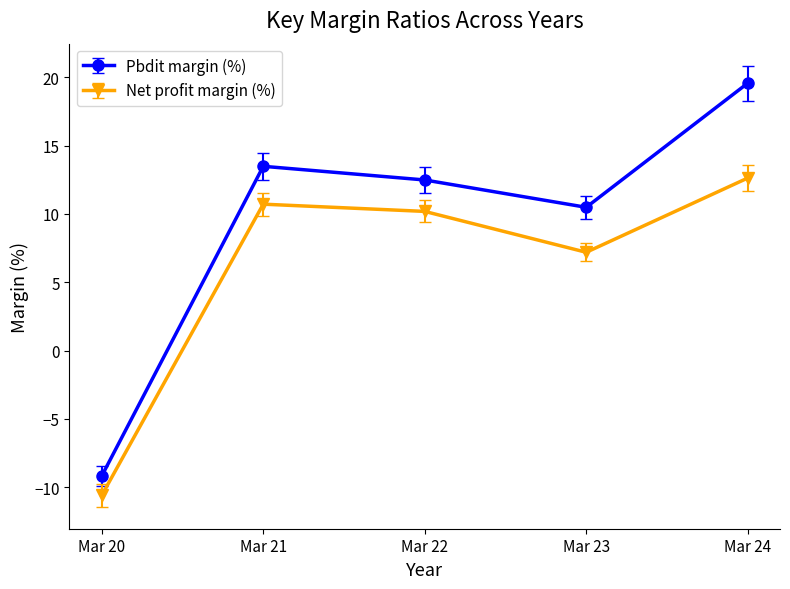

How many values in the Net profit margin (%) series are below 10?

2